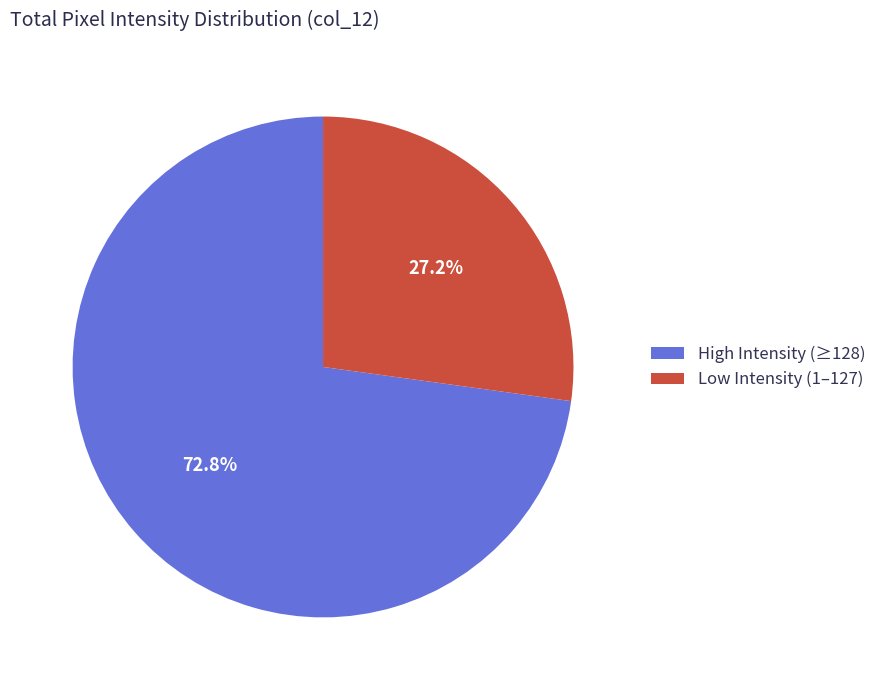

What is the largest slice in the pie chart?

High Intensity (≥128)